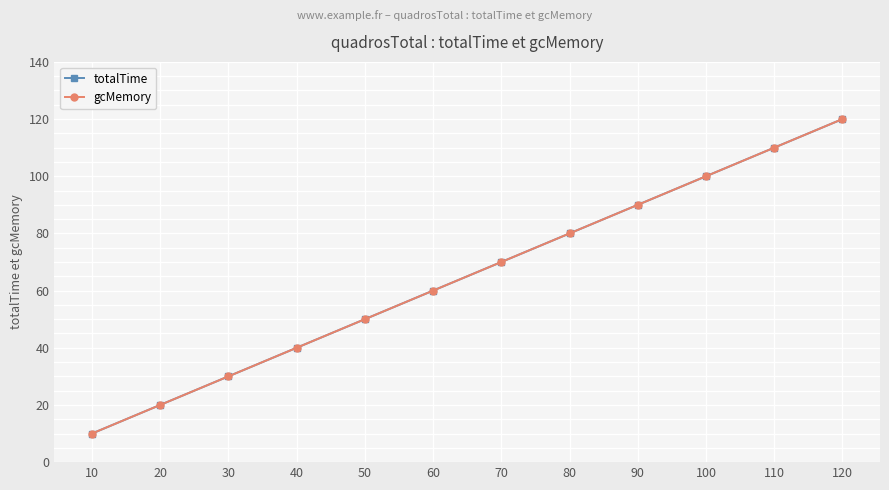

True or false: totalTime has more than 0 points higher than both neighbors.

False